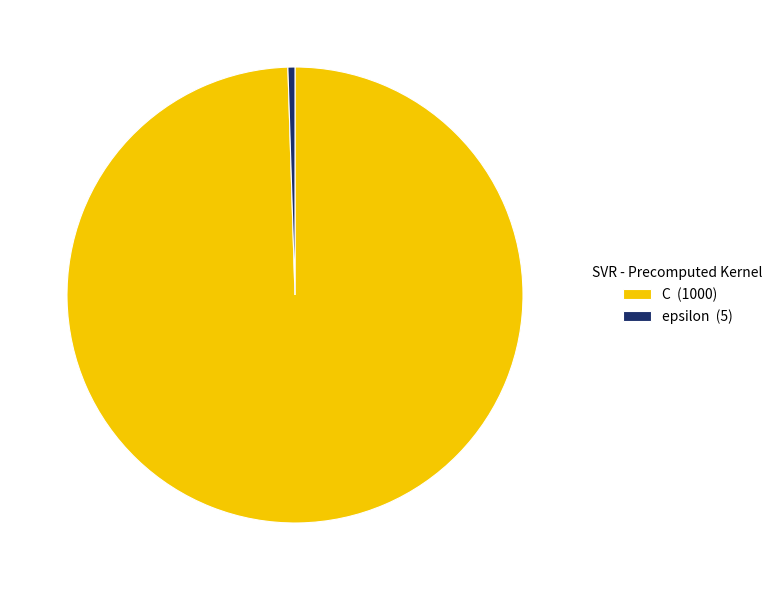

Combined, do epsilon (5) and C (1000) account for over 50%?

Yes